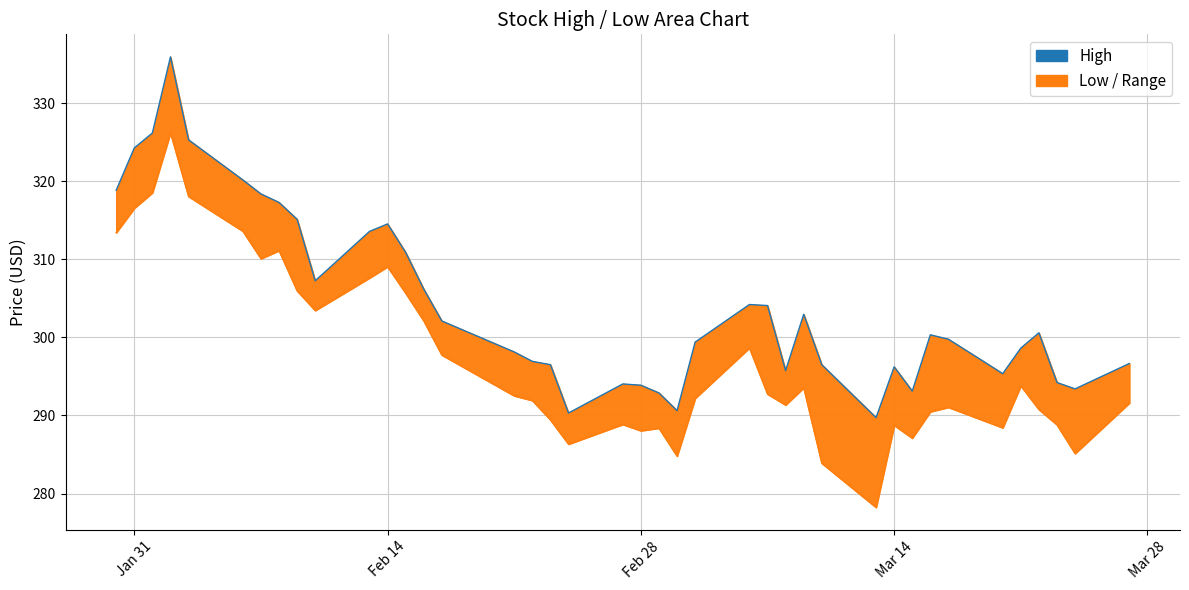

In High, how many points are higher than both neighbors (excluding endpoints)?

8